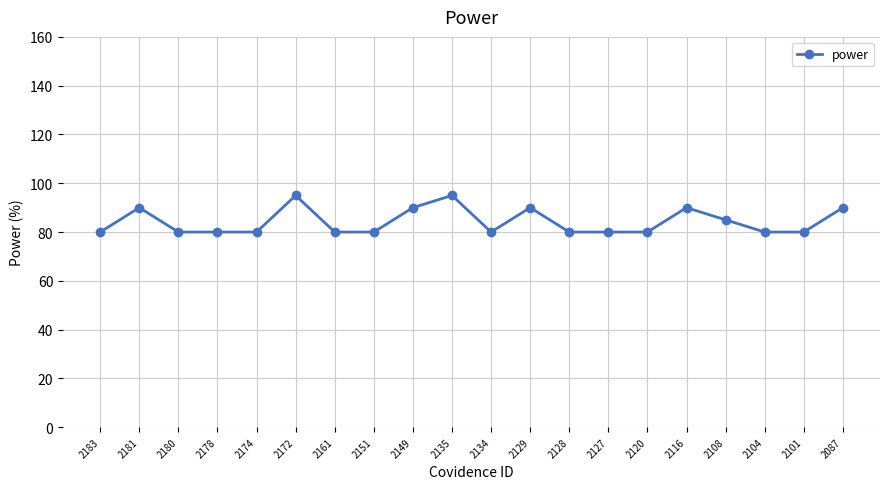

Approximately how many times larger is the value at 2181 compared to 2161?

1.1